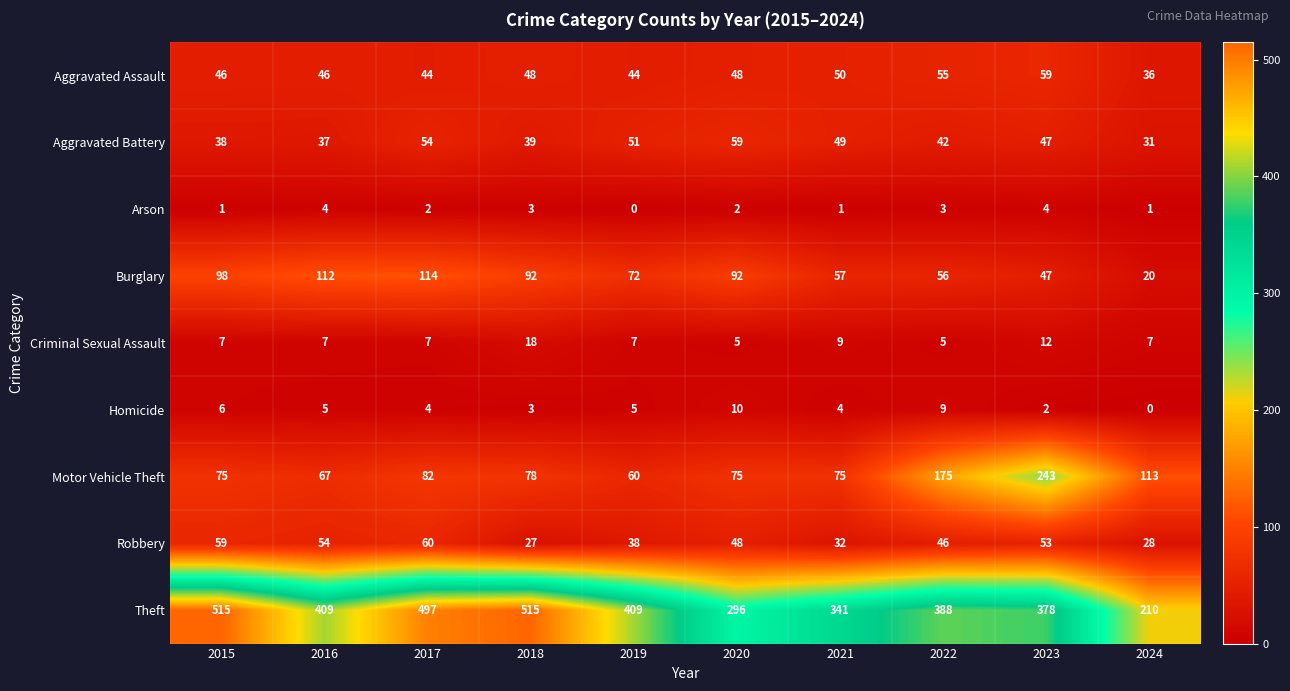

How many categories are shown in the chart?

10